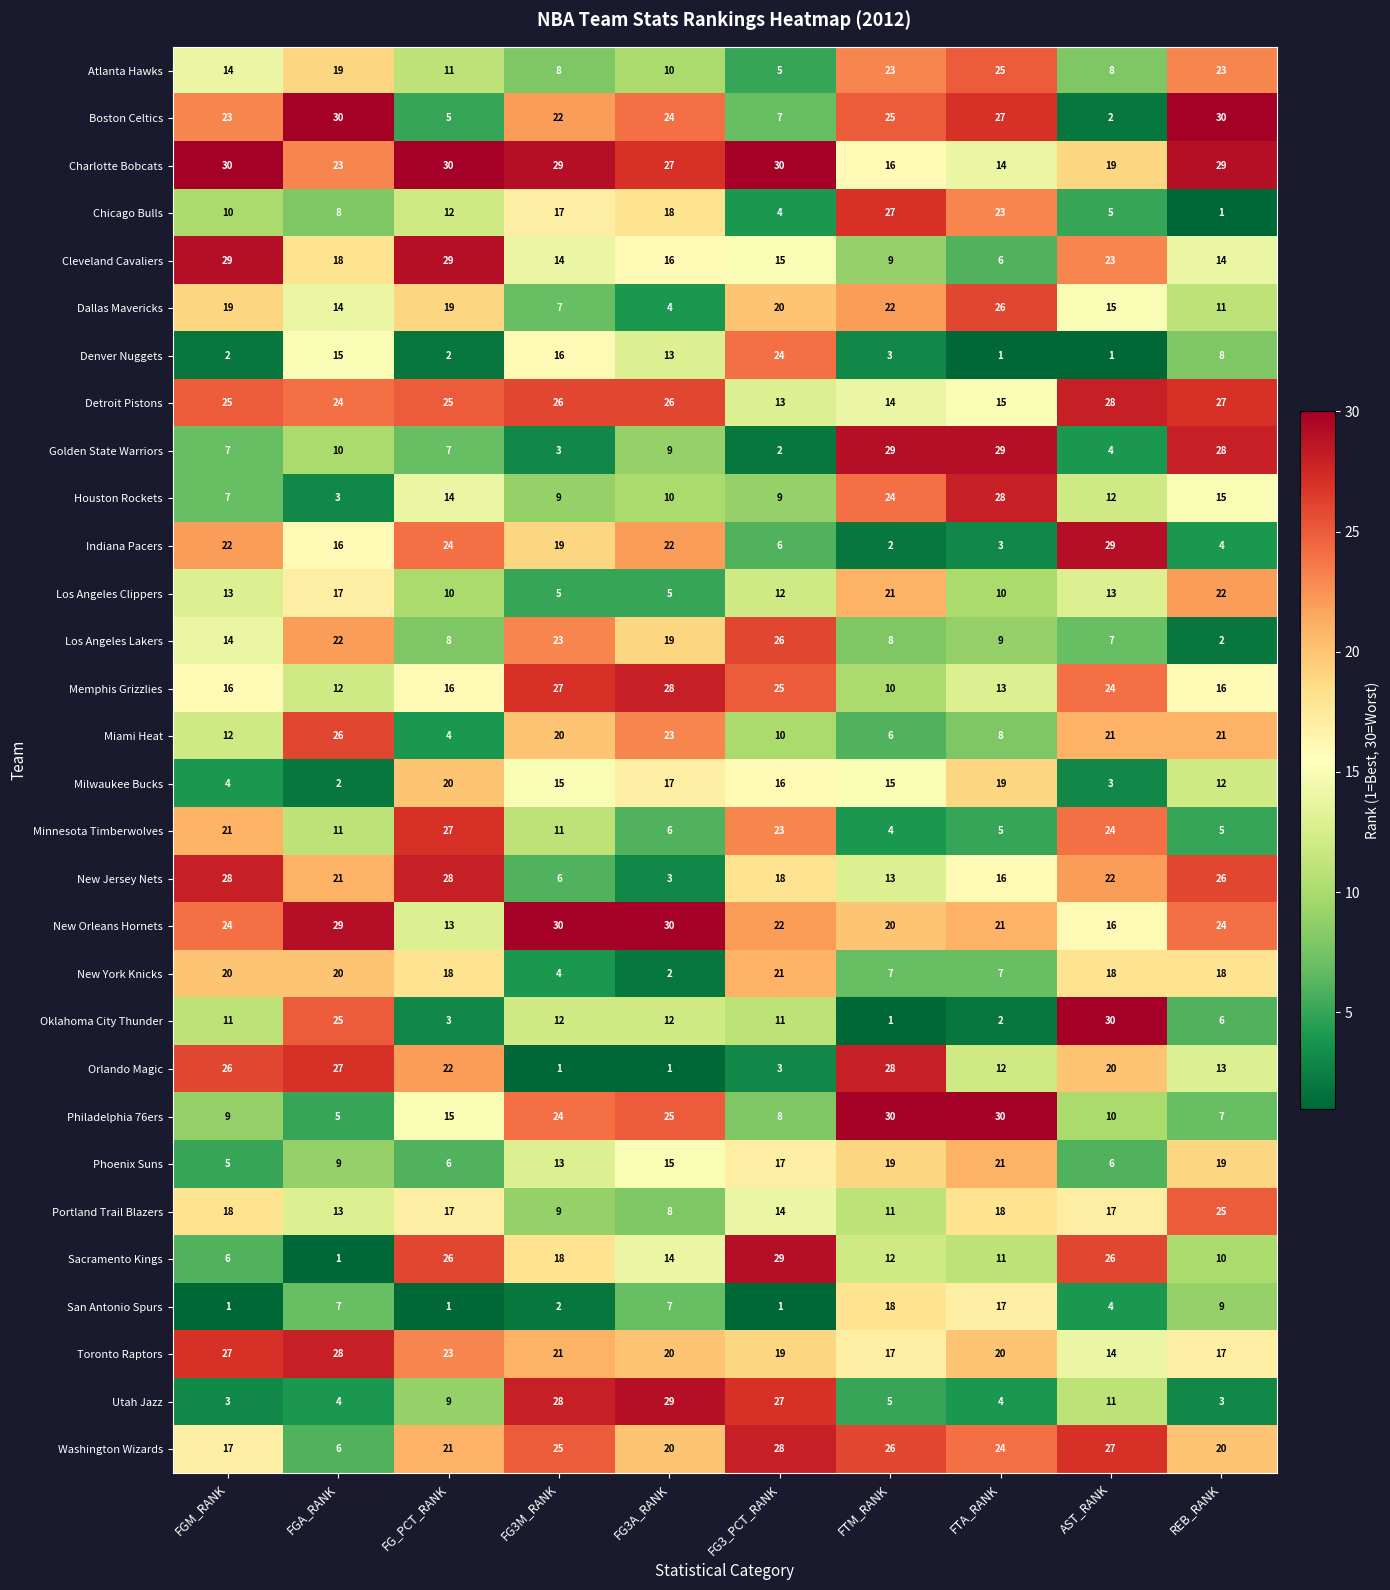

What is the difference between the maximum and minimum values in the Orlando Magic series?

27